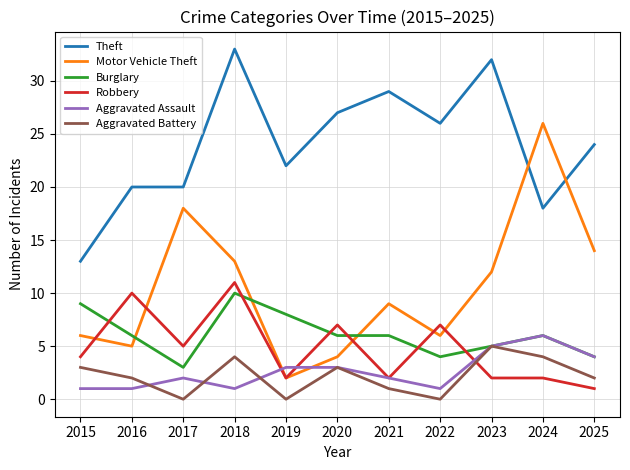

What is the maximum value shown in the chart?

33